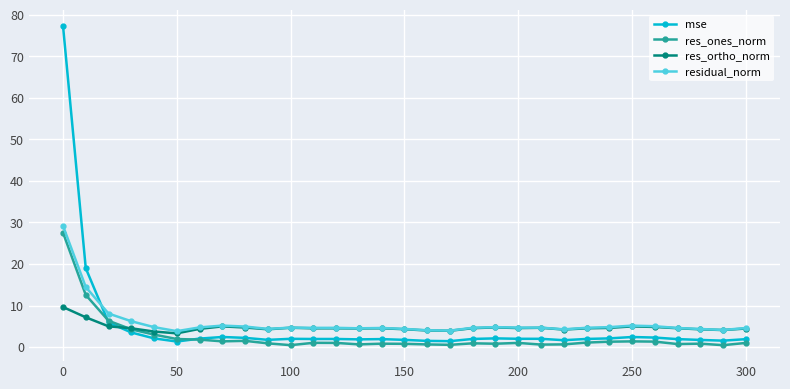

What is the value of the res_ortho_norm point at the 29th from the left?

4.3